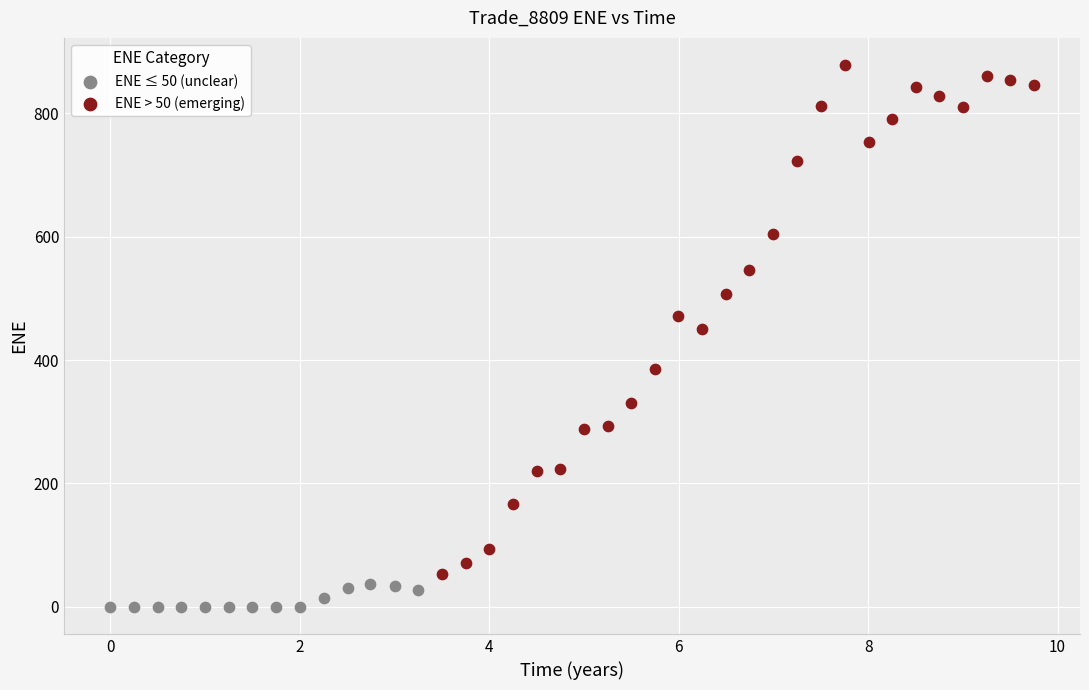

Which series has the largest Y range (max minus min)?

ENE > 50 (emerging)